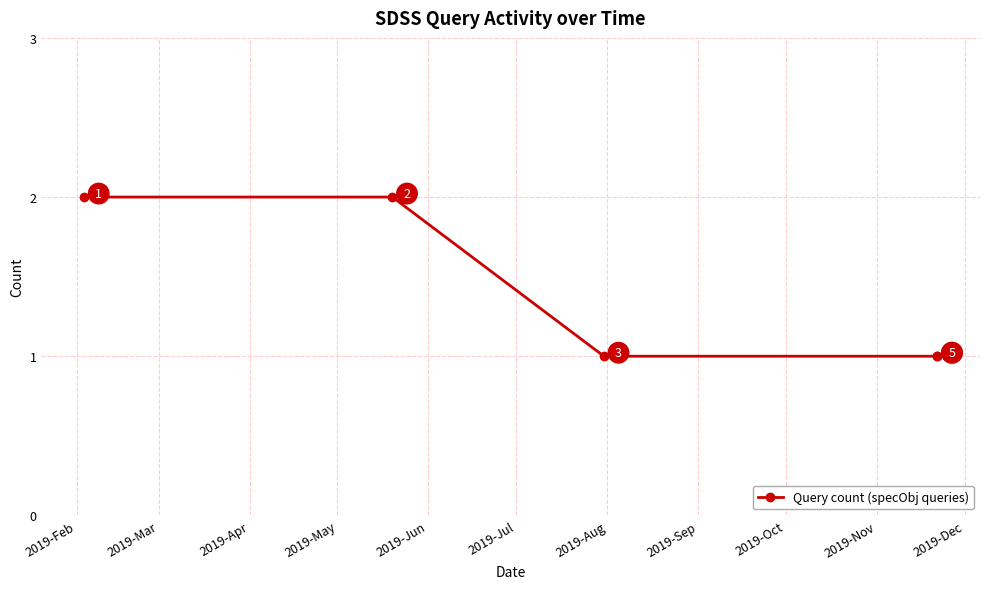

What is the sum of all values?

7